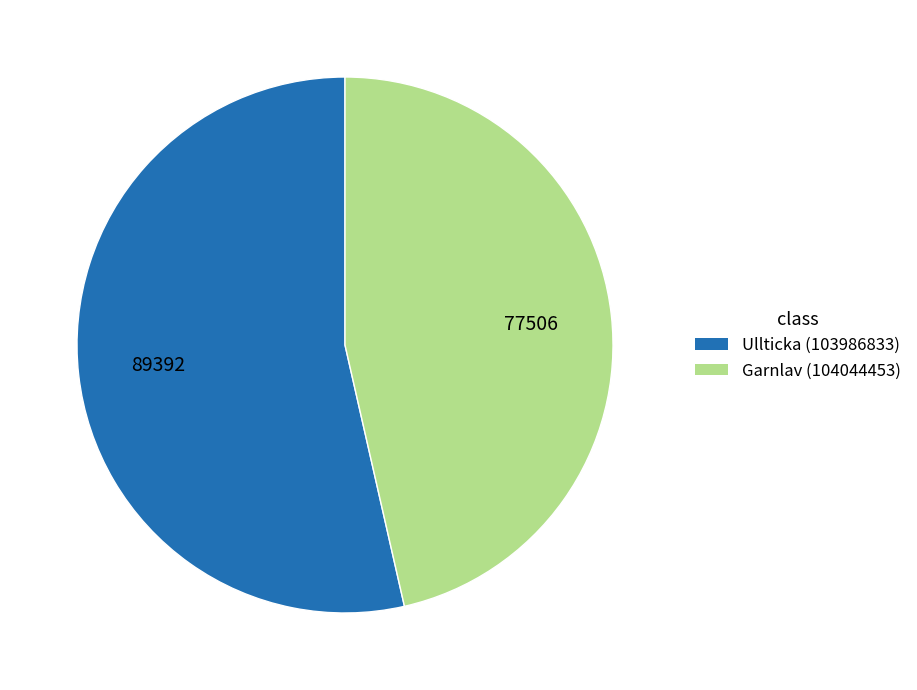

What is the largest slice in the pie chart?

Ullticka (103986833)